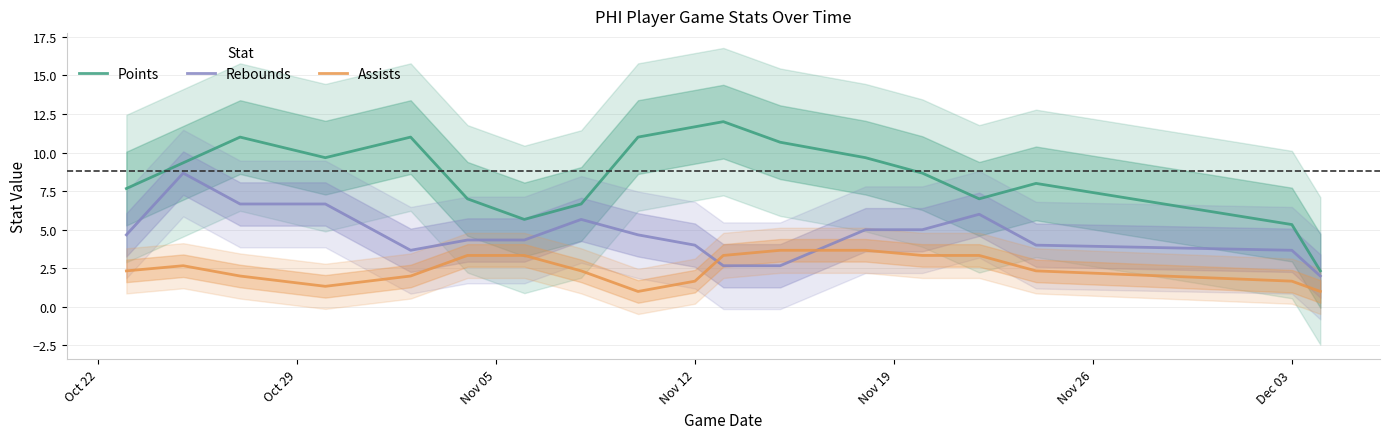

How many interior local valleys does the Rebounds series have?

1